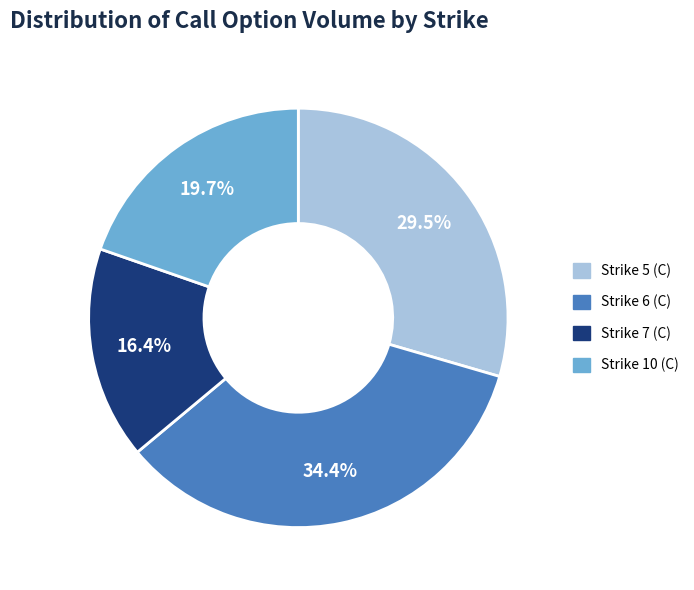

To the nearest percent, what is the difference between the largest and smallest slice percentages?

18%